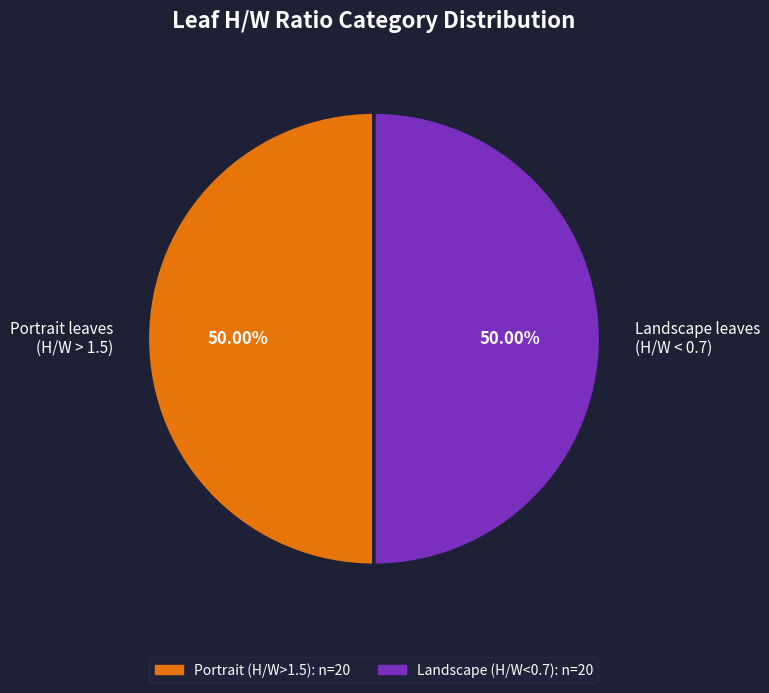

Do Portrait leaves (H/W > 1.5) and Landscape leaves (H/W < 0.7) together represent more than half of the pie?

Yes